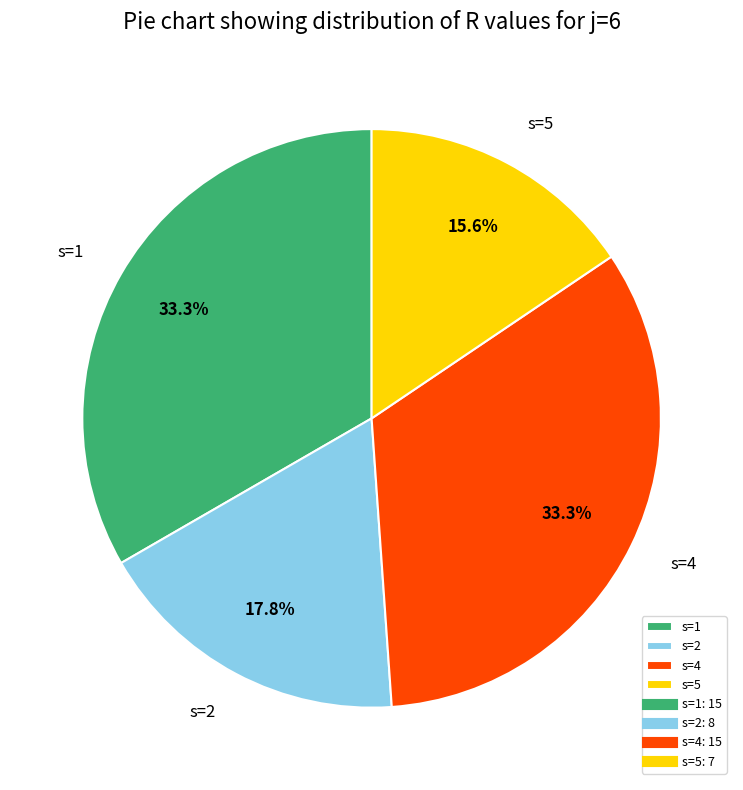

Is it true that s=4 is 39% of the pie?

False